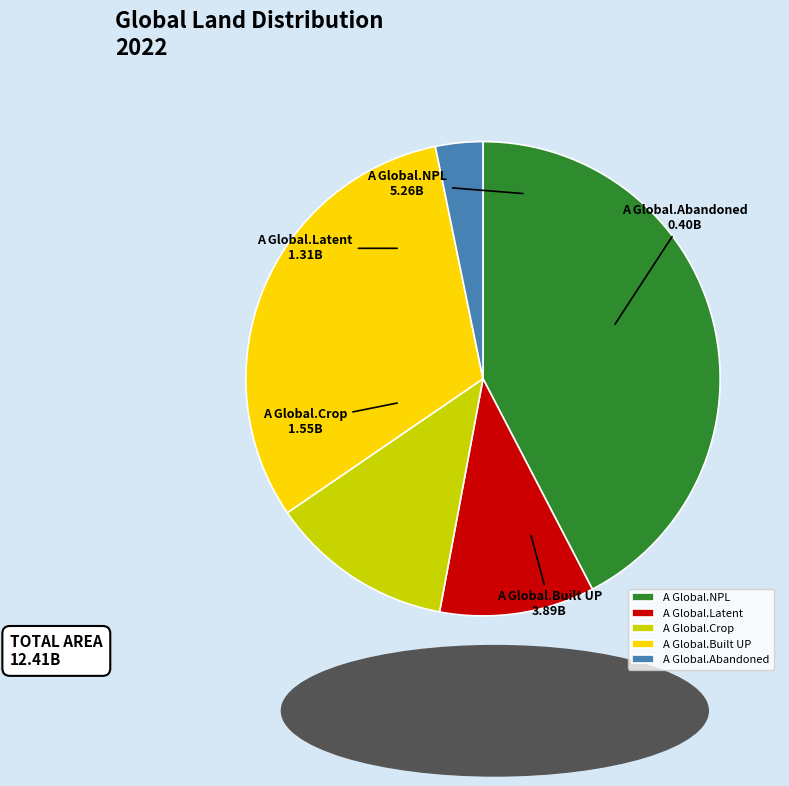

Does A Global.Abandoned account for over 50% of the chart?

No